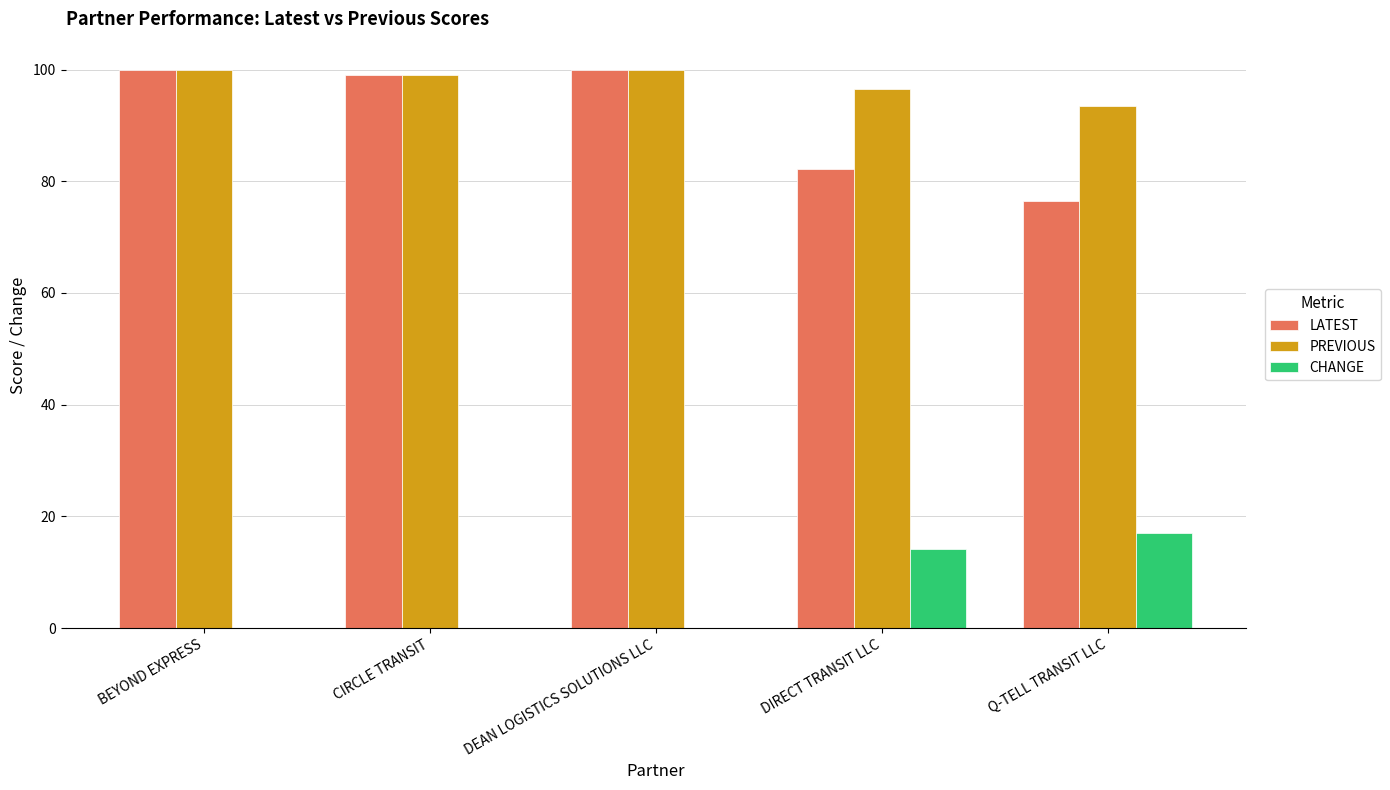

Is the value of CHANGE at BEYOND EXPRESS greater than the value of PREVIOUS at DIRECT TRANSIT LLC?

No